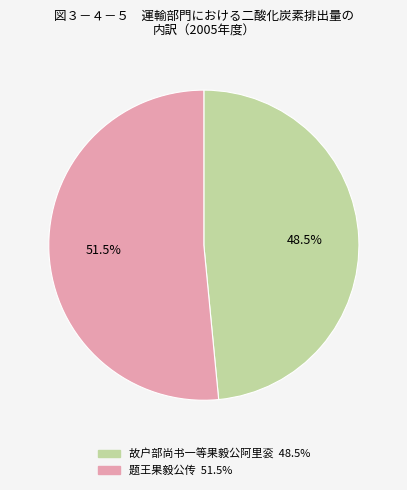

Which category accounts for the majority?

题王果毅公传